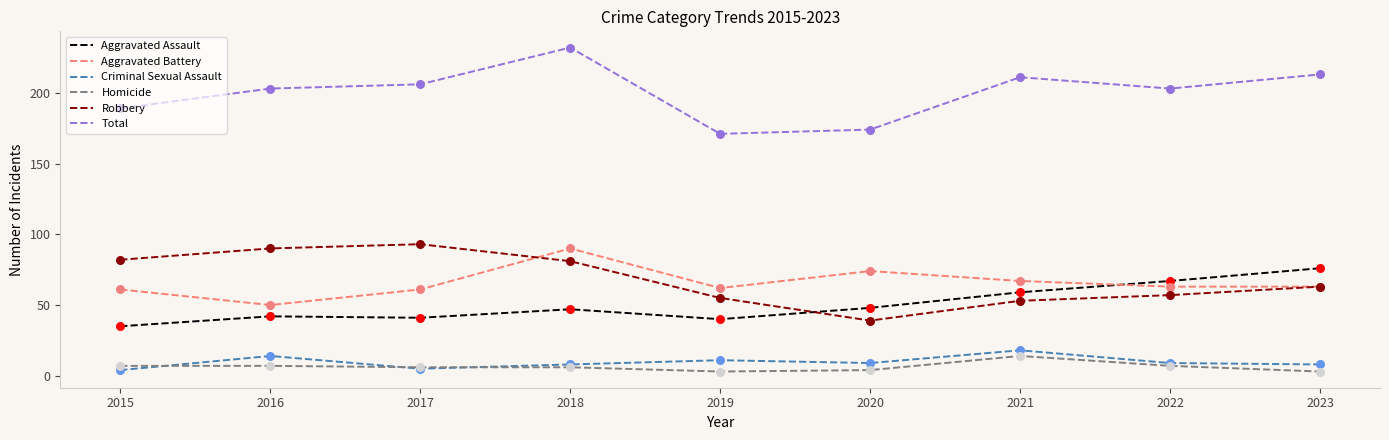

Which series has the largest total across all categories?

Total